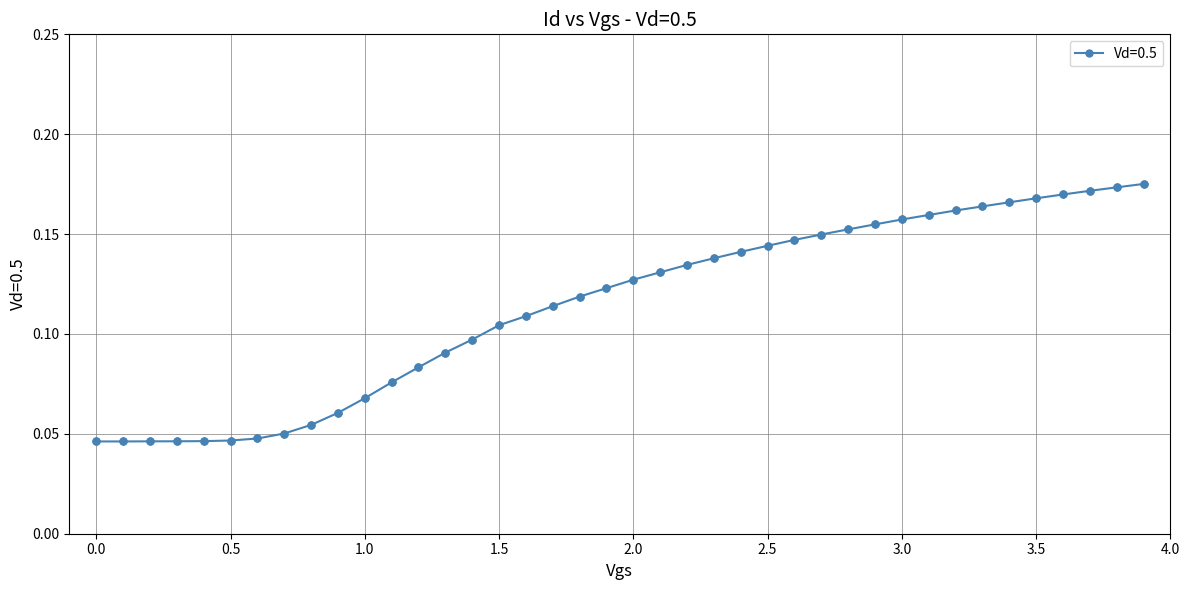

What is the sum of all values?

4.6